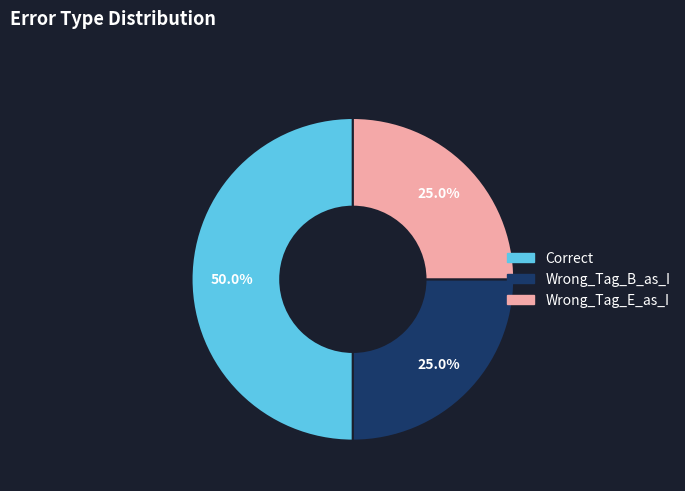

Combined, what portion of the pie is Wrong_Tag_E_as_I and Correct?

75.0%